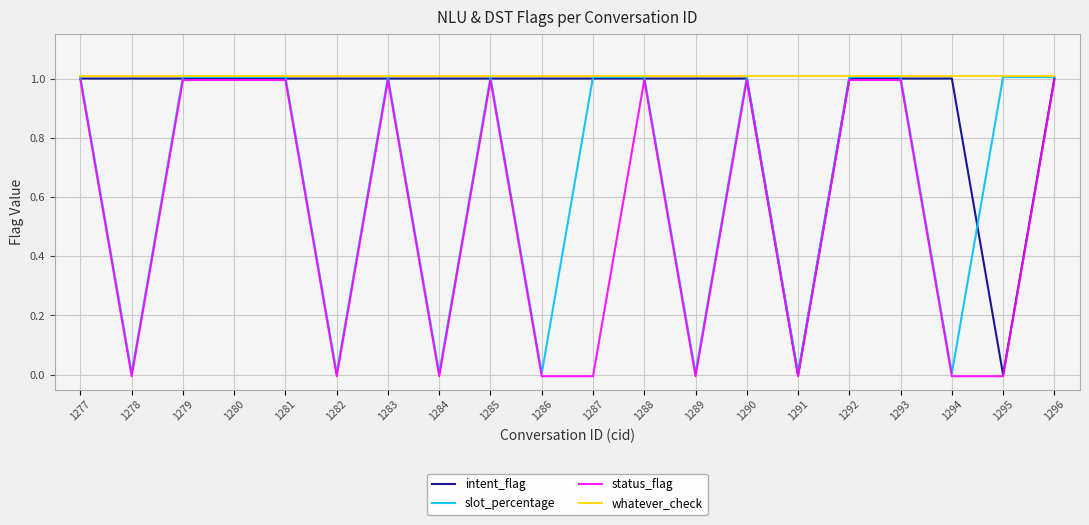

True or false: whatever_check and intent_flag intersect in this chart.

False